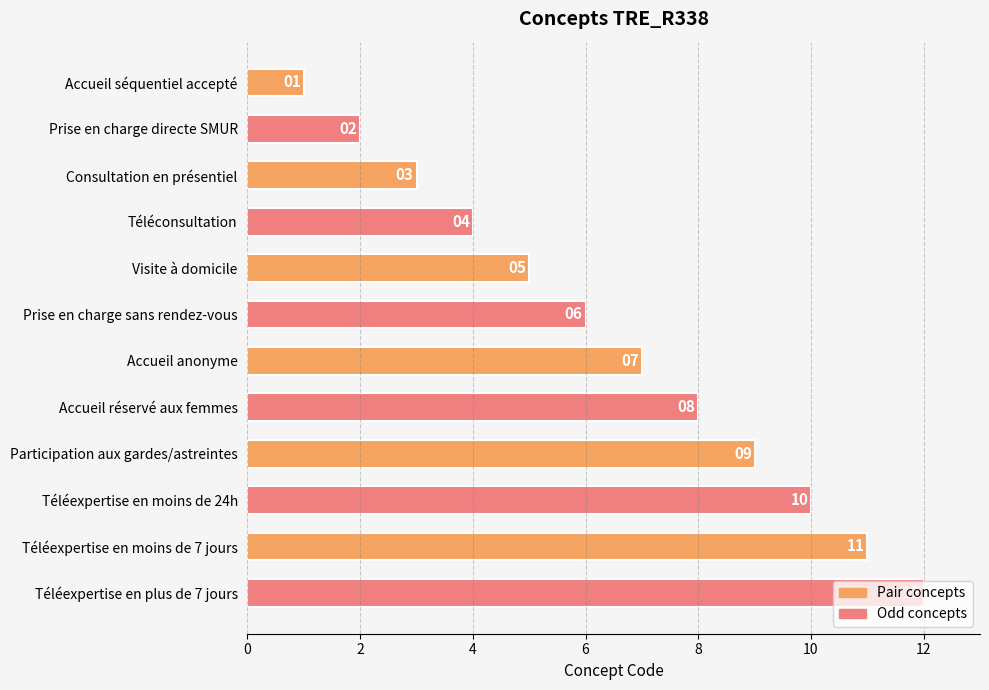

What is the smallest value displayed?

1